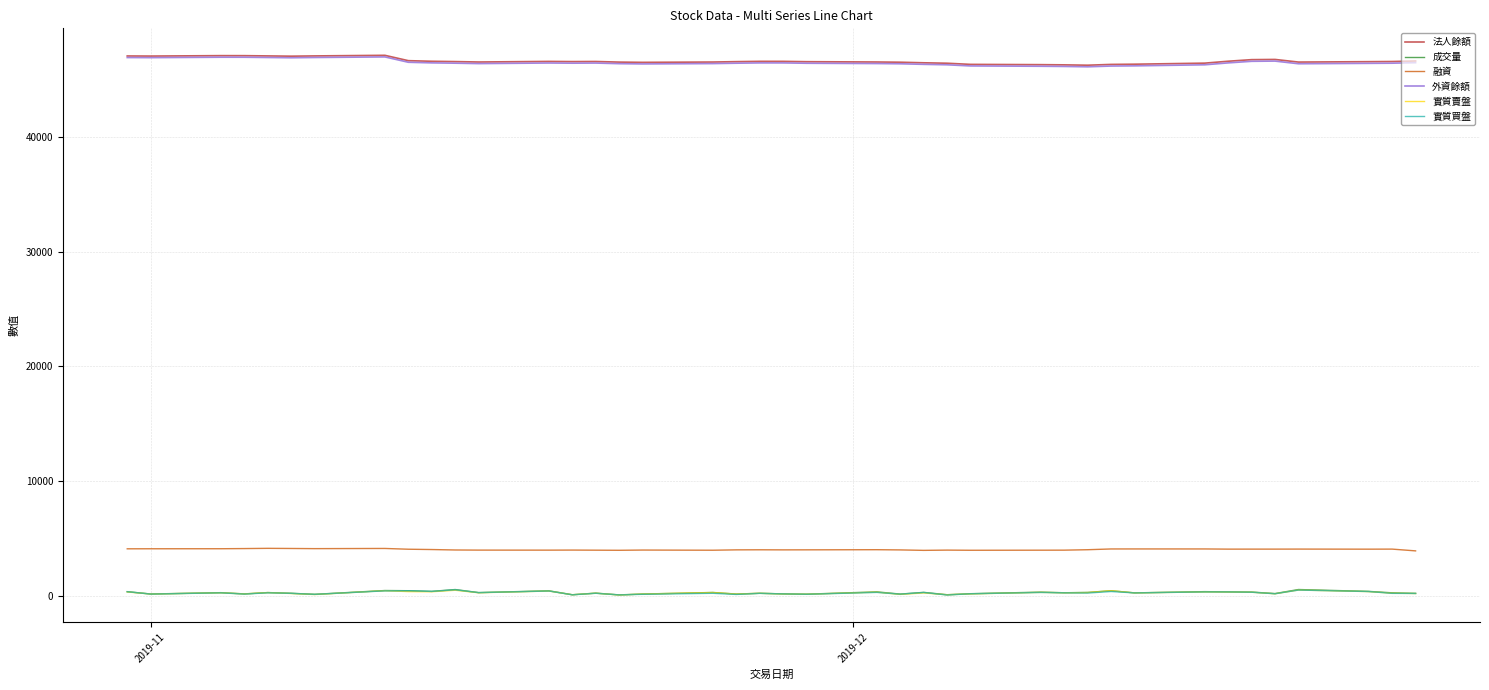

What is the highest value of the 法人餘額 series?

47077